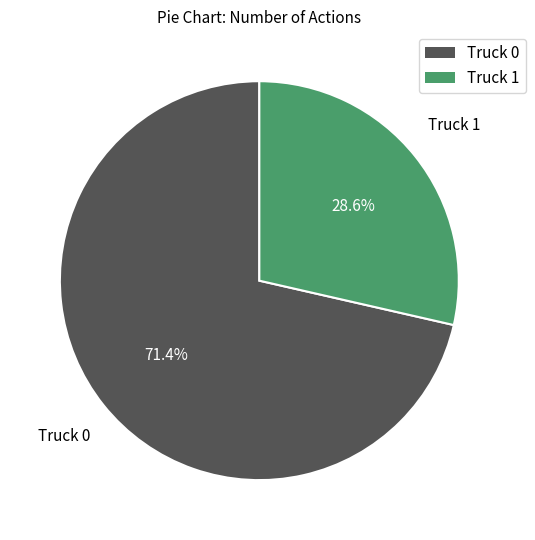

What percentage is NOT represented by Truck 1?

71.4%